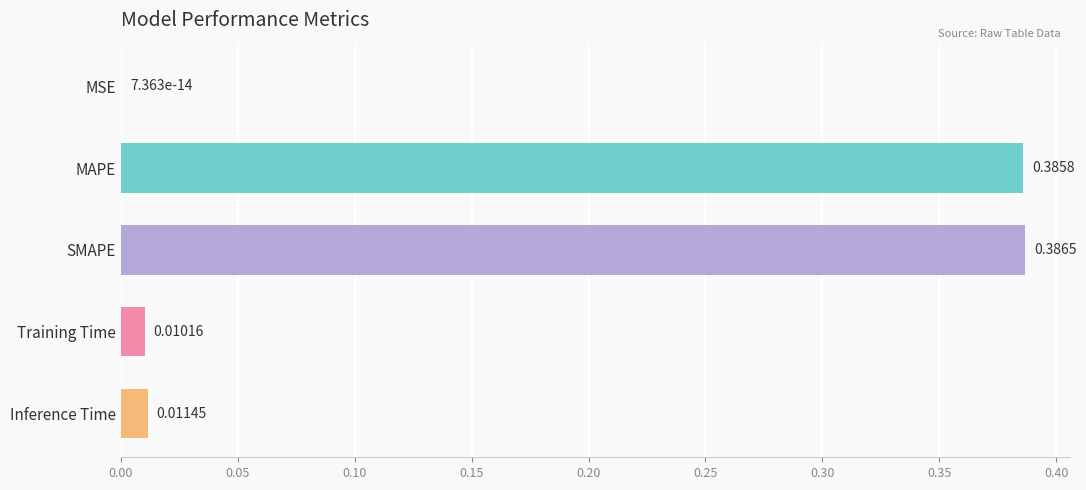

What is the change in value from MAPE to Inference Time?

-0.4